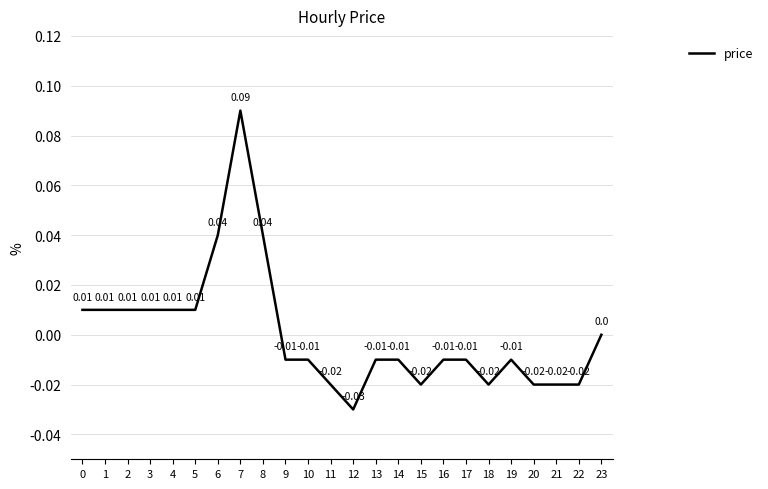

Which has a higher value, 11 or 19?

19